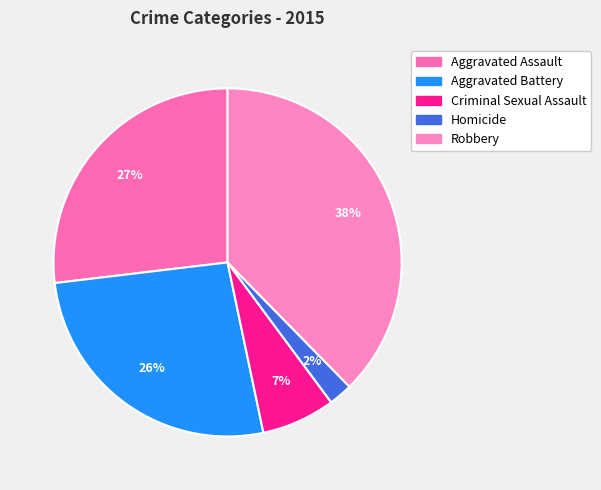

What is the ratio of the value at Homicide to the value at Aggravated Battery?

0.1